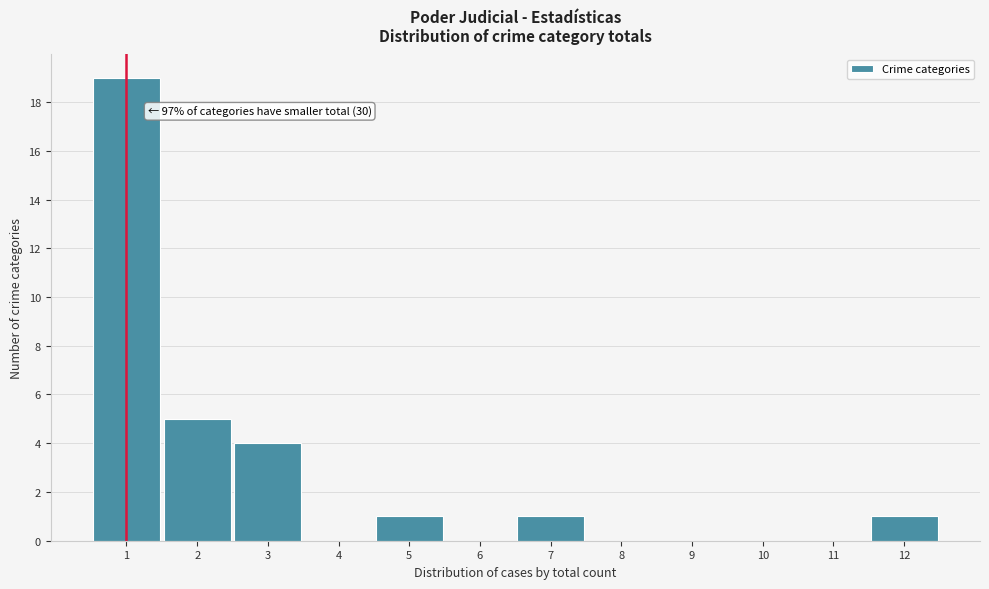

Which range on the x-axis has the tallest bar?

0.5 to 1.5